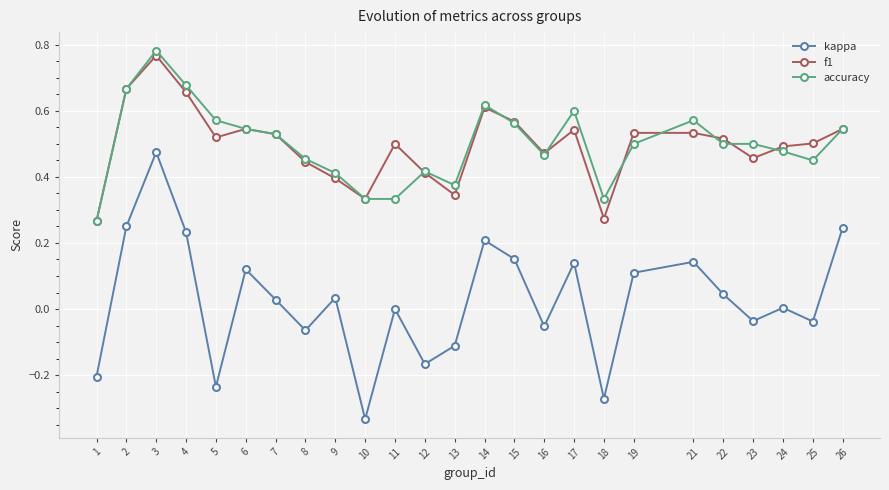

Is the value of accuracy at 19 greater than the value of kappa at 10?

Yes